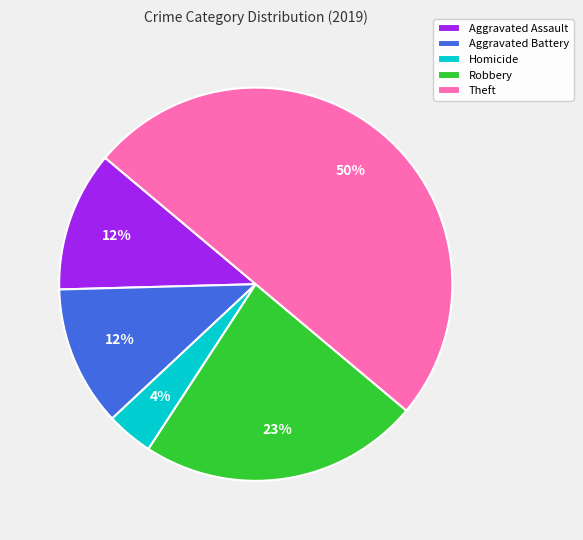

Is the sum of Homicide and Robbery greater than half?

No